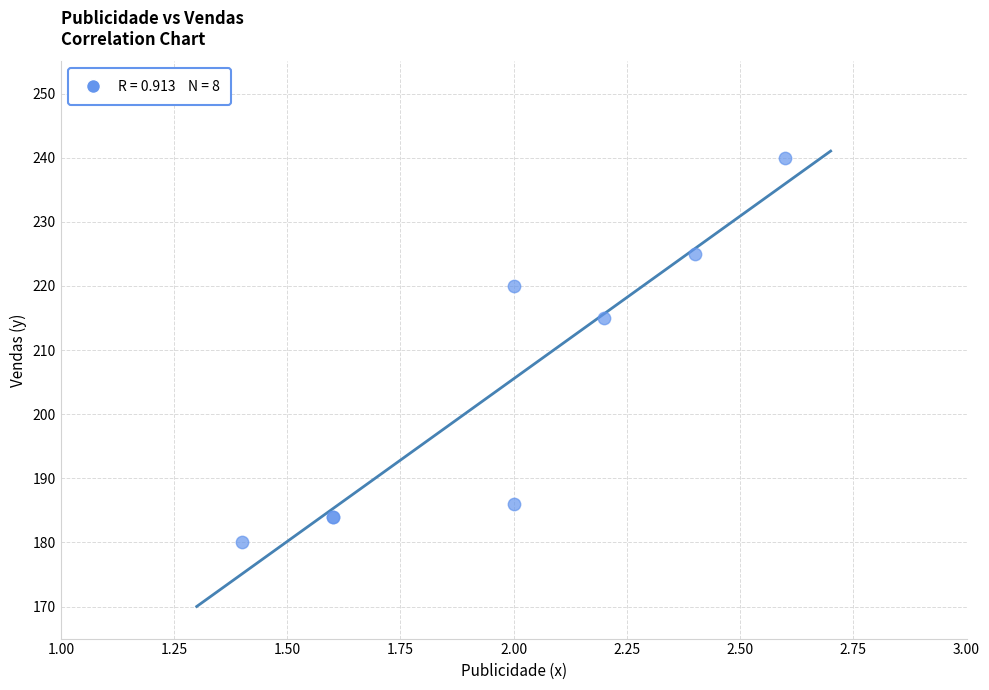

What Y value in the scatter plot is closest to 210?

215